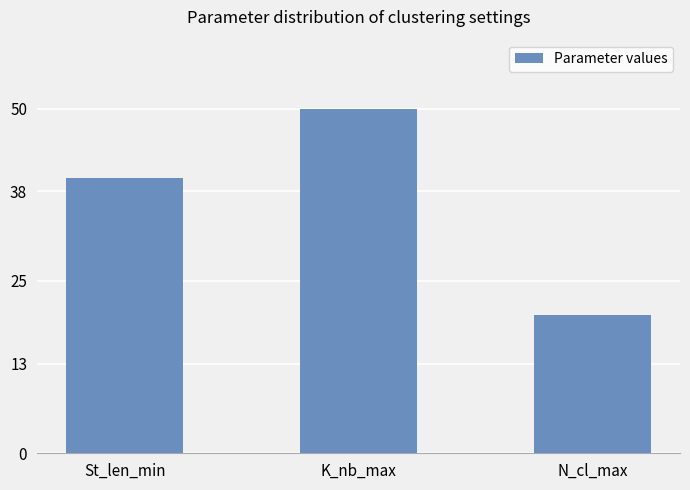

Read the value at K_nb_max, to the nearest 5.

50